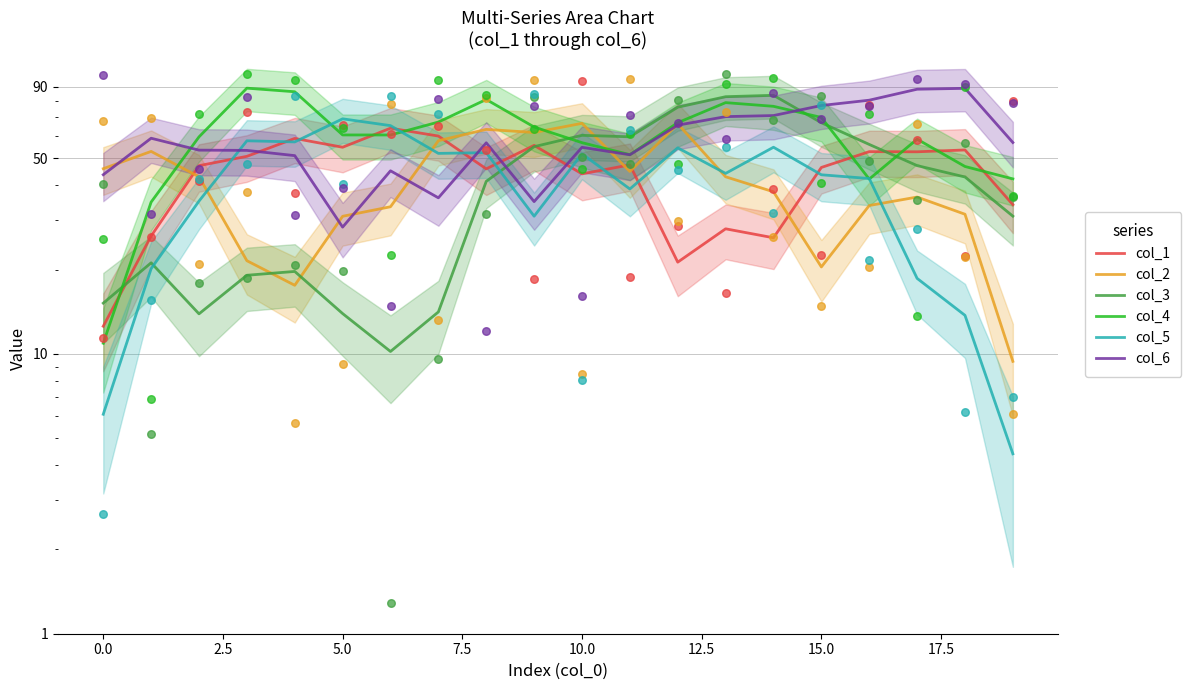

Which series reaches the minimum Y coordinate?

col_5